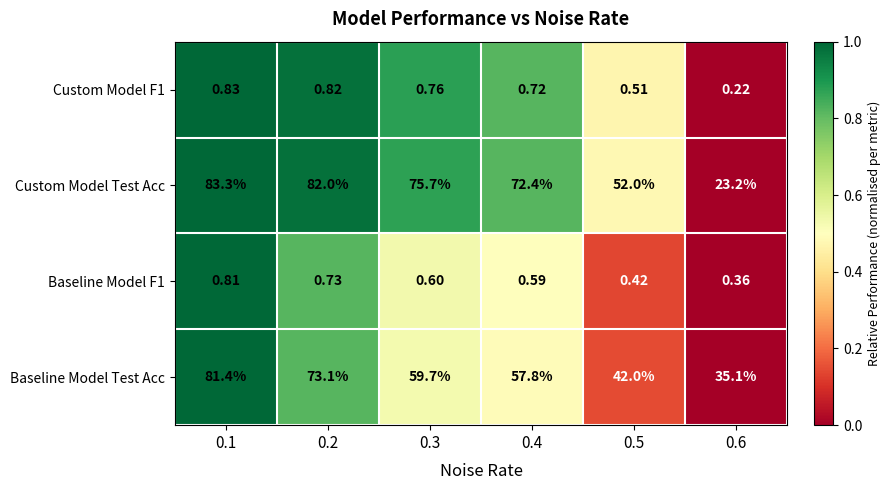

Which series has the largest total across all categories?

Custom Model Test Acc